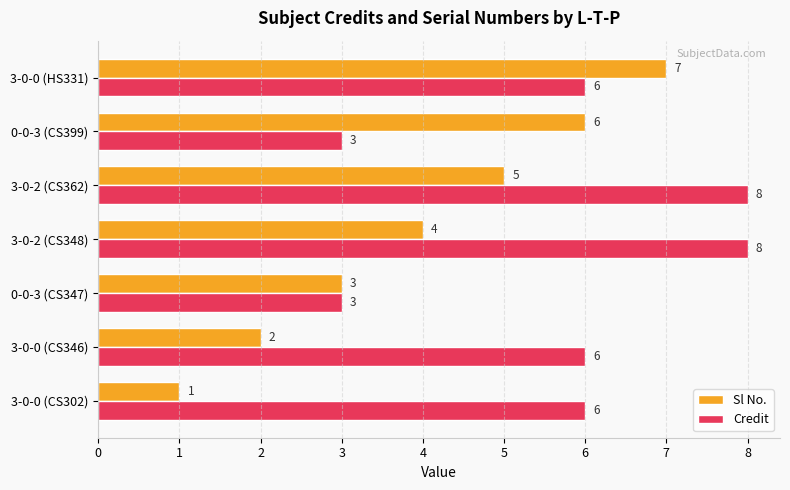

Where is Sl No. nearest to the value 4?

3-0-2 (CS348)